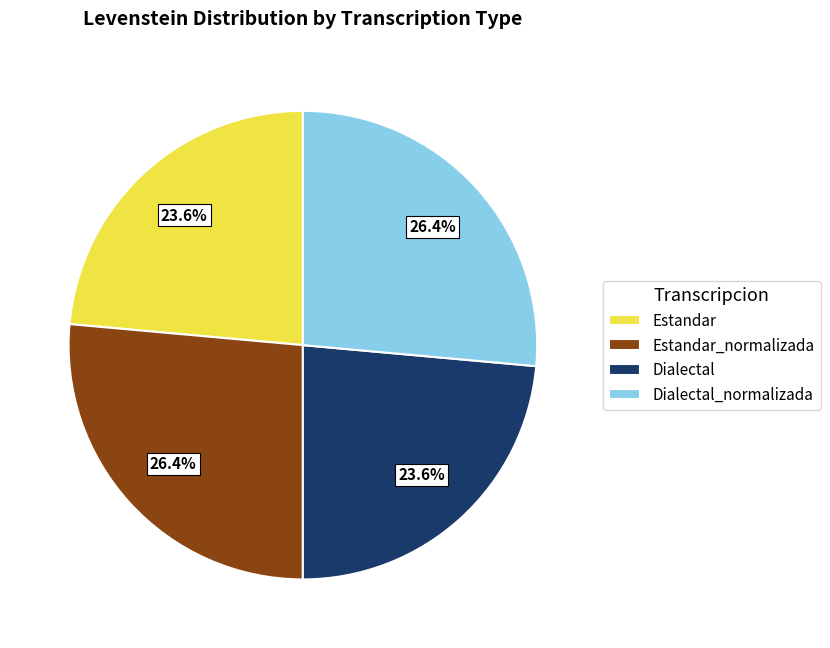

To the nearest percent, what portion does Estandar_normalizada represent?

26%